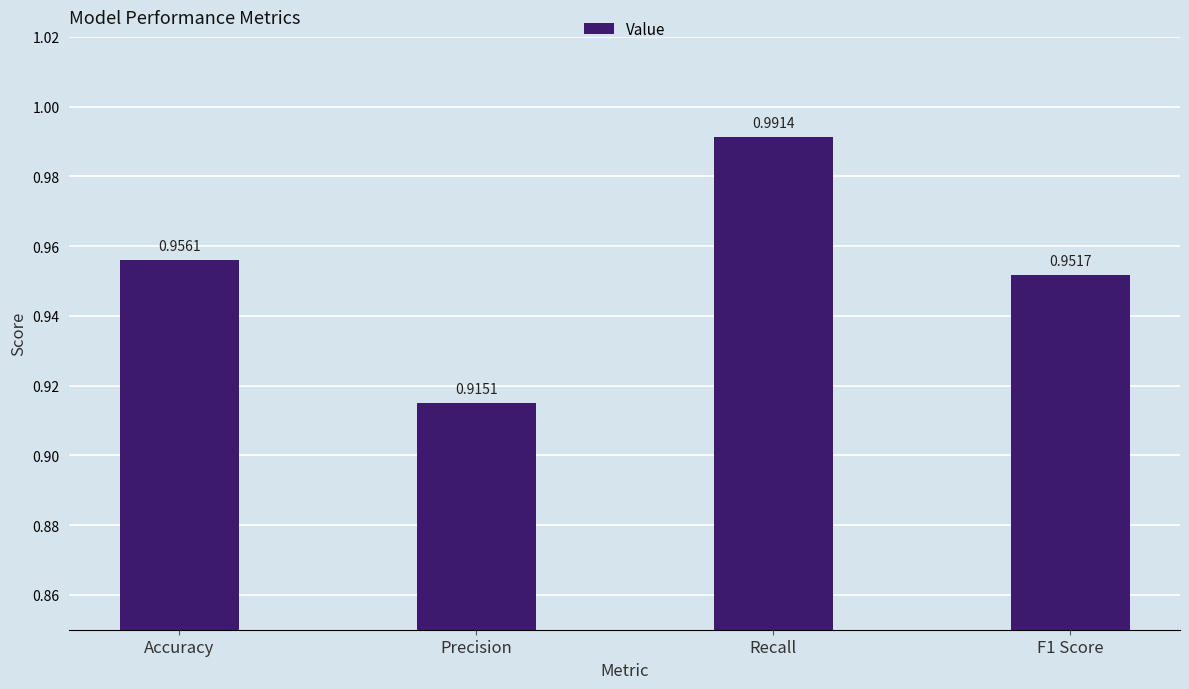

Count the number of data series in this chart.

1